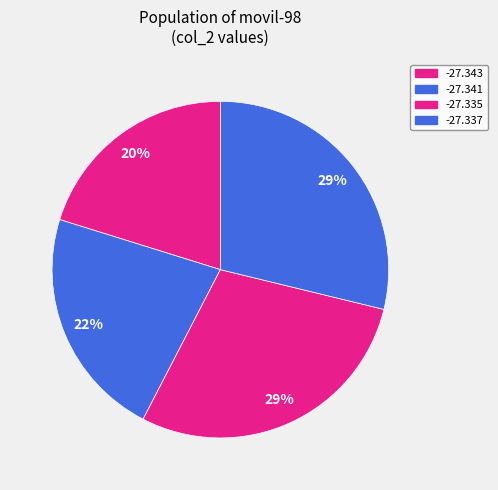

Does any single category account for the majority?

No